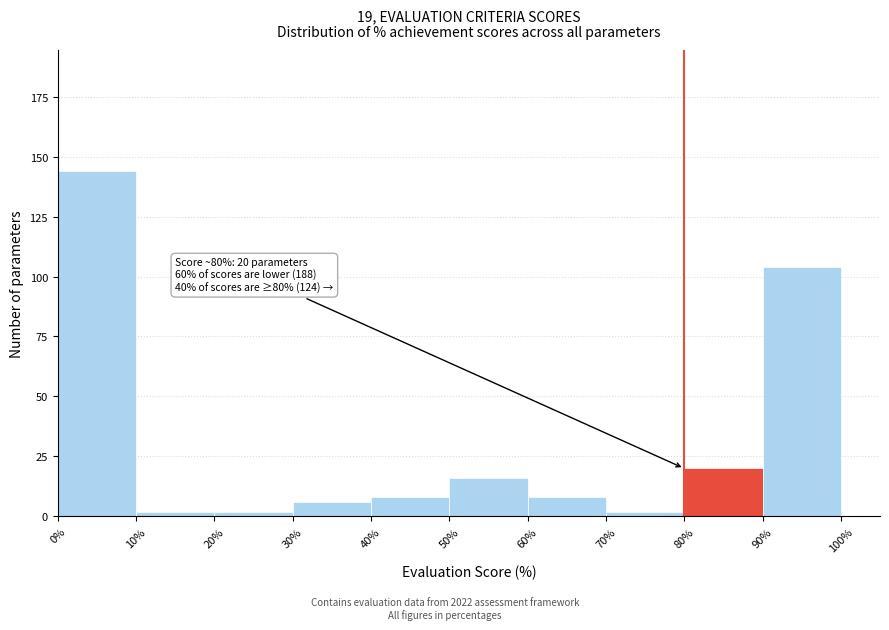

Which range on the x-axis has the tallest bar?

0% to 10%